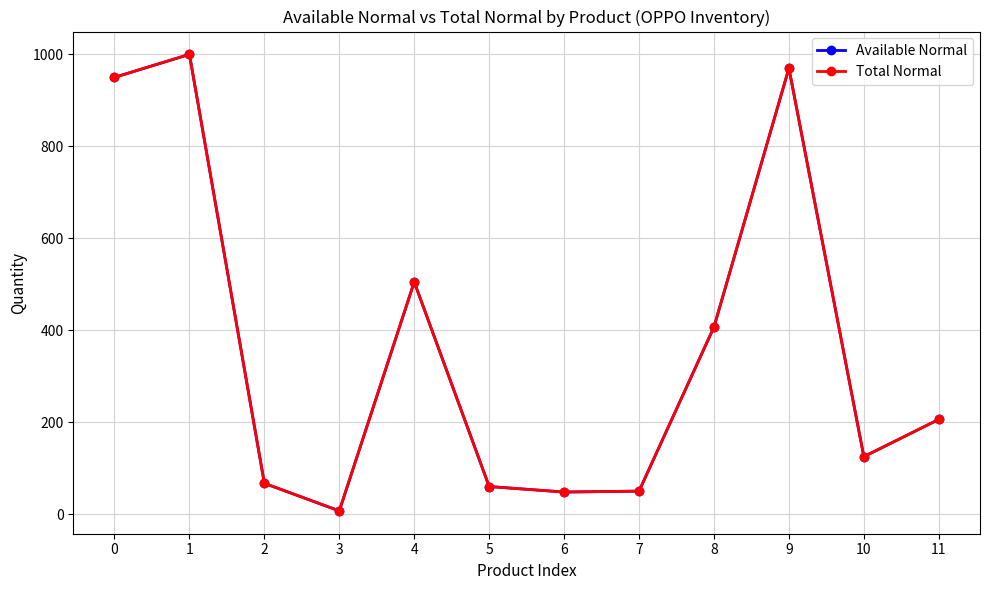

What is the value of the Total Normal point at the 6th from the left?

60